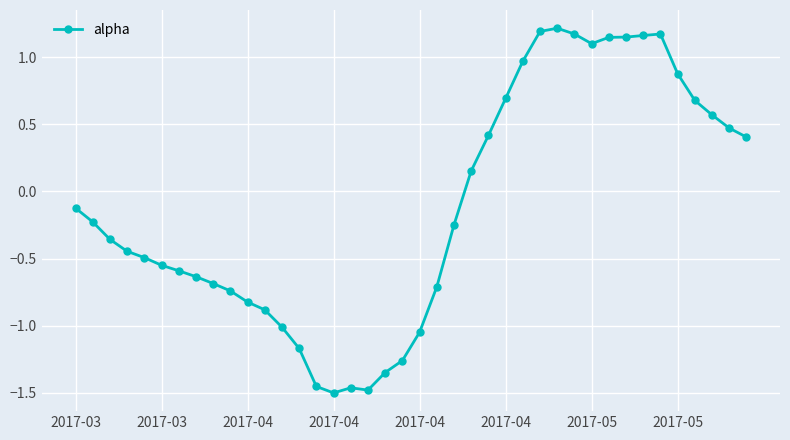

True or false: there are more than 0 points higher than both neighbors.

True